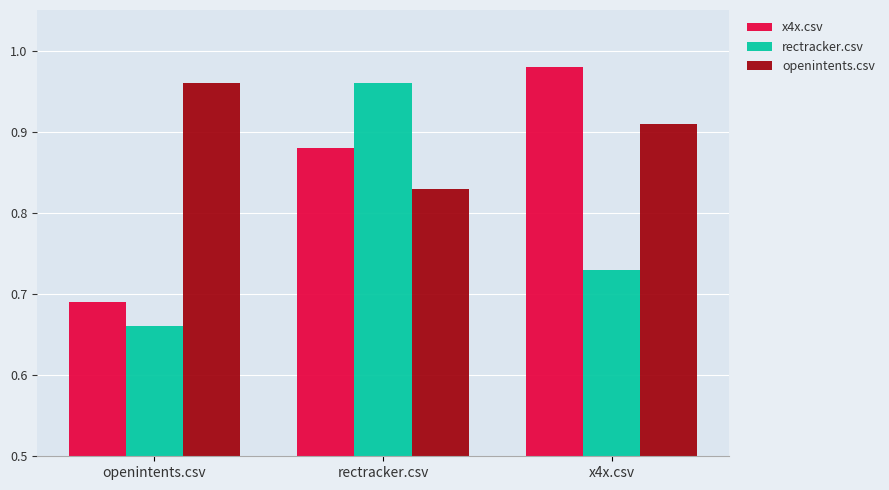

What is the sum of the x4x.csv values at openintents.csv and rectracker.csv?

1.6